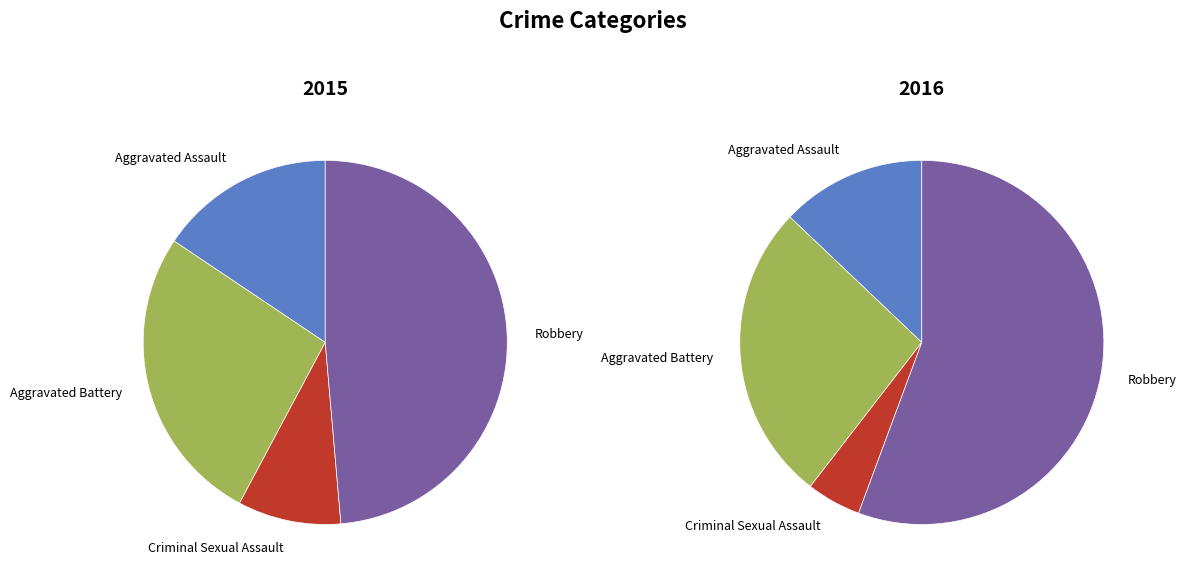

True or false: Aggravated Battery accounts for 36% of the total.

False